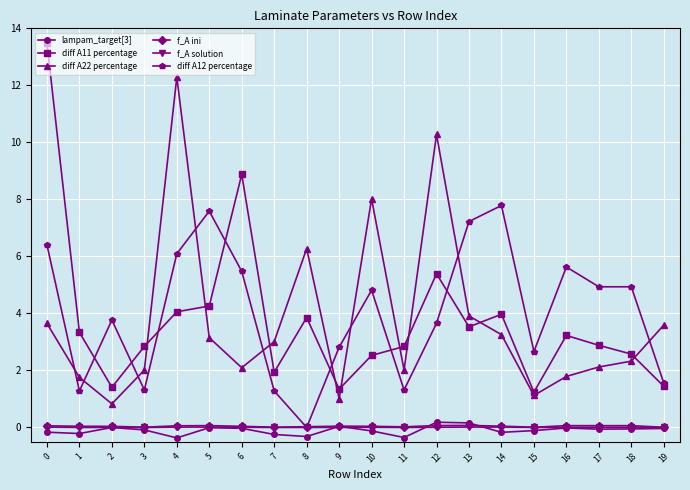

What is the spread (max minus min) of values at 19?

3.6